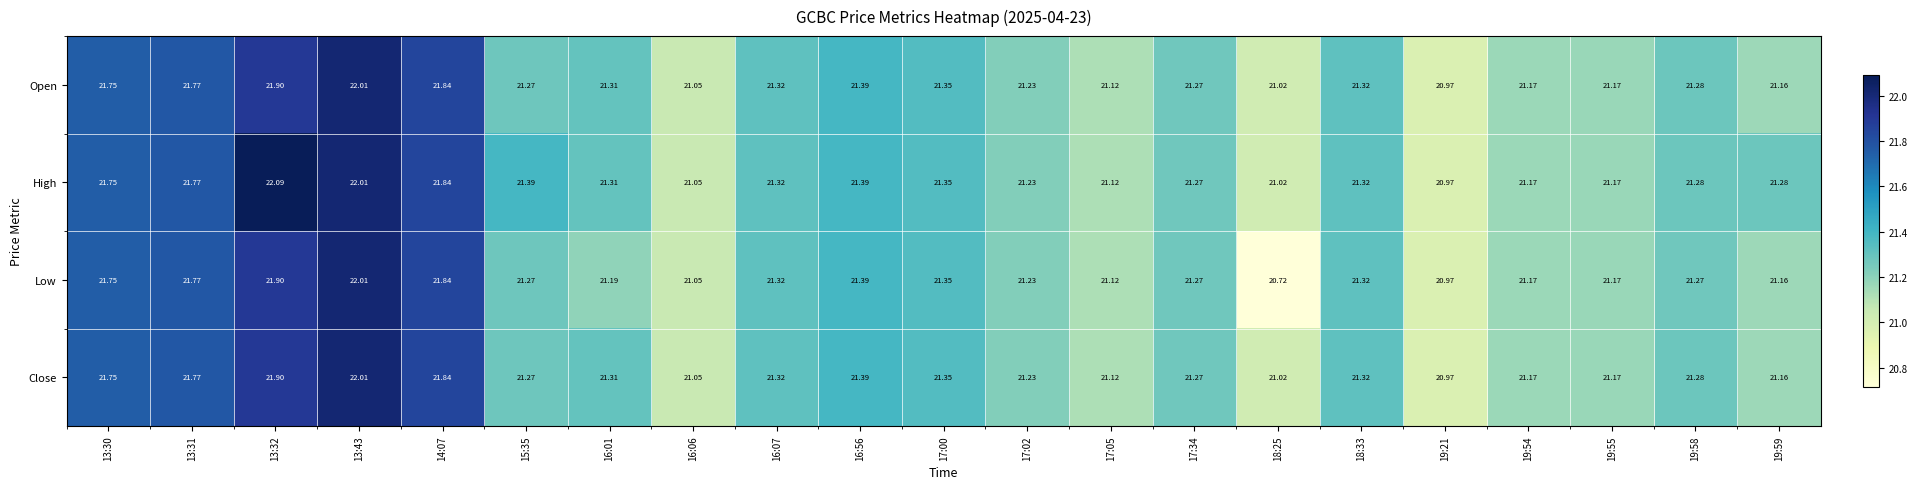

Which series changed the most between 13:31 and 18:25?

Low